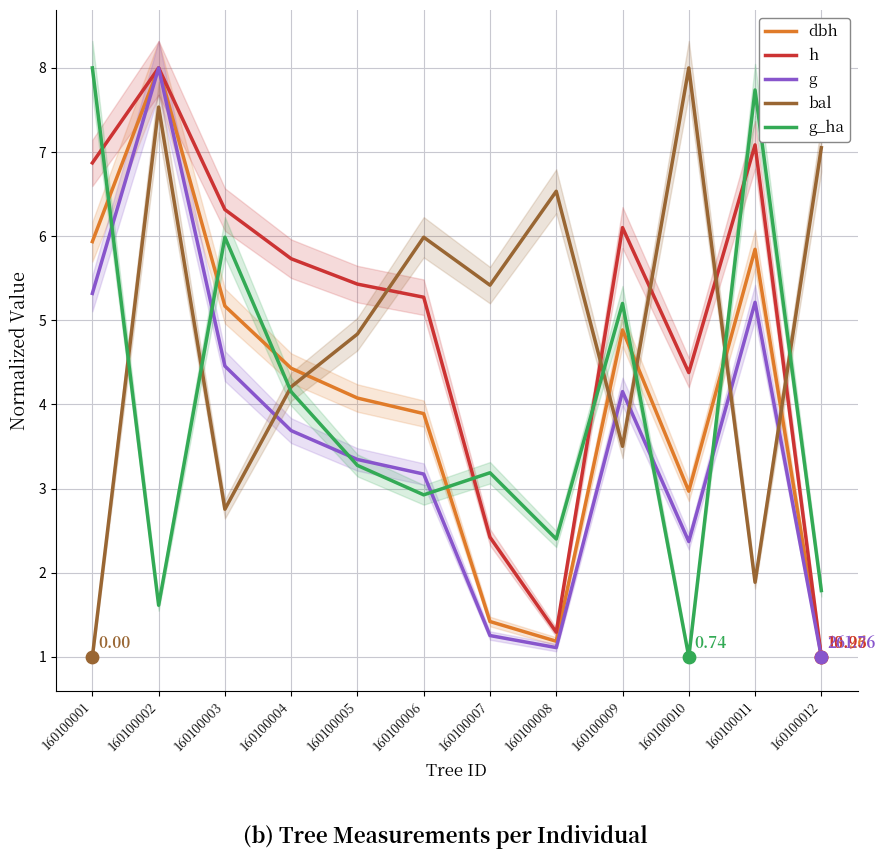

At which category is the sum across all series the highest?

160100002